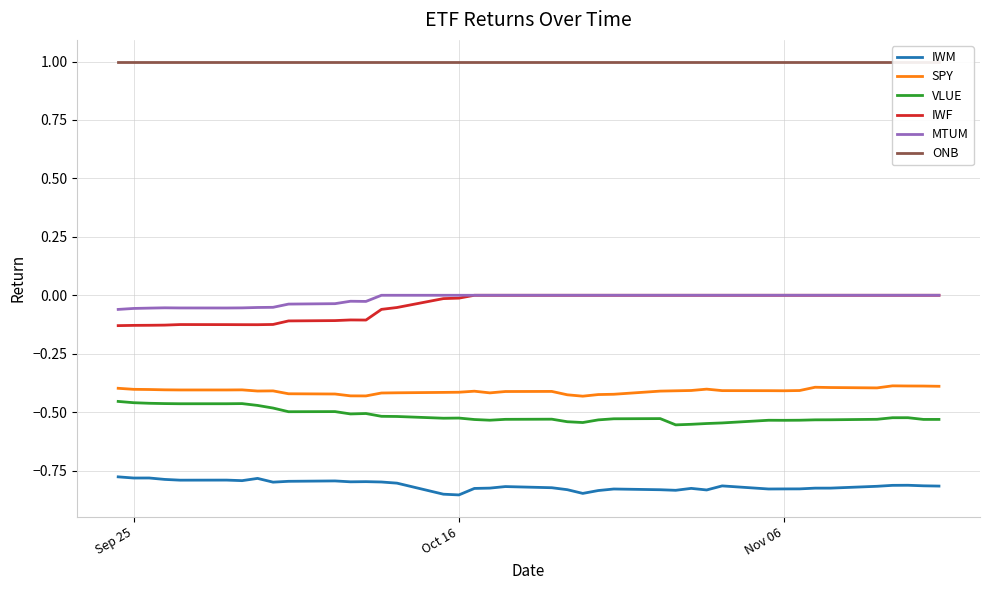

True or false: IWM and SPY cross at least once.

False